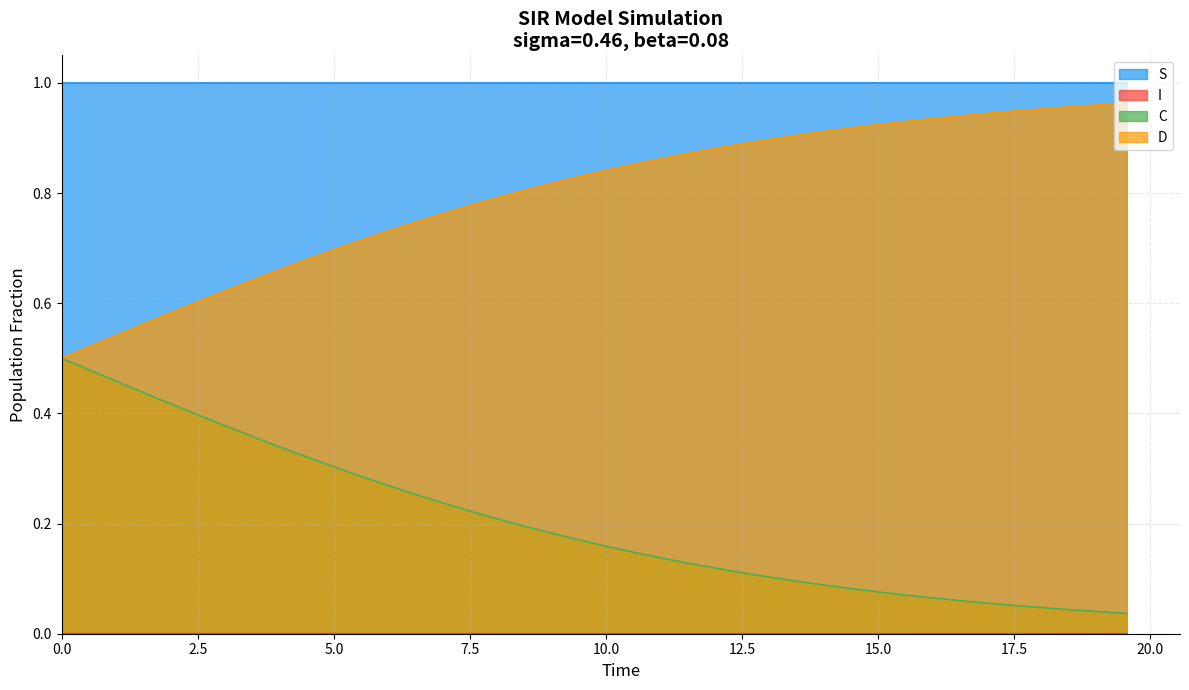

What is the sum of all S values?

40.0